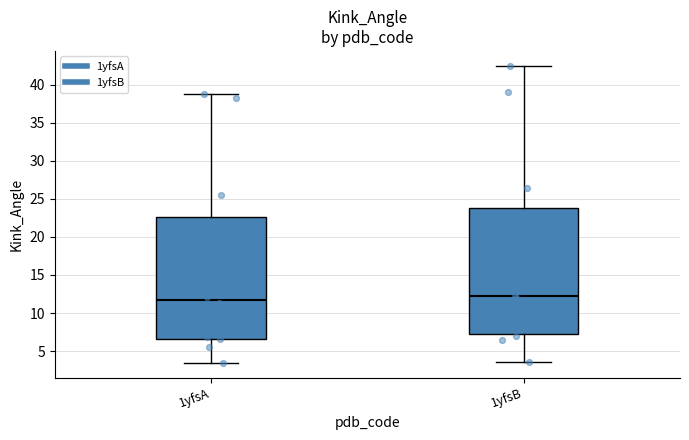

Which box is the tallest, from its lower edge to its upper edge?

1yfsB